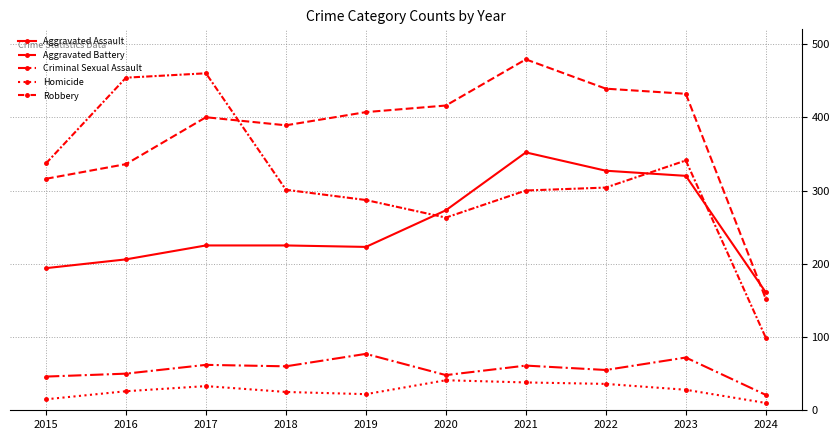

How many times do Aggravated Battery and Robbery cross each other?

1